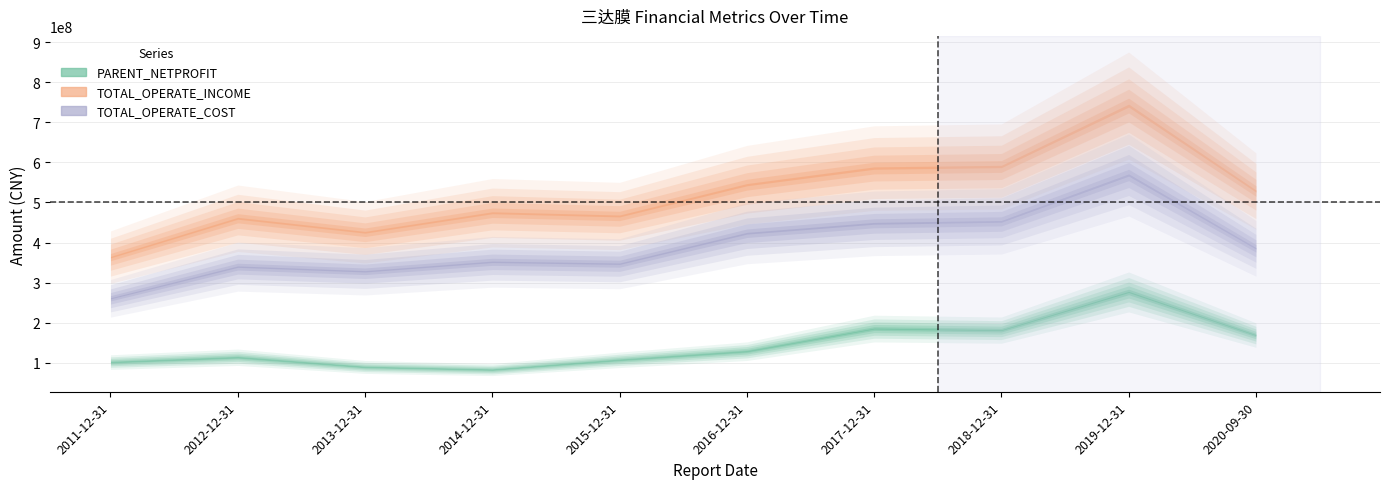

What value does the TOTAL_OPERATE_COST series have at 2017-12-31?

448009328.1